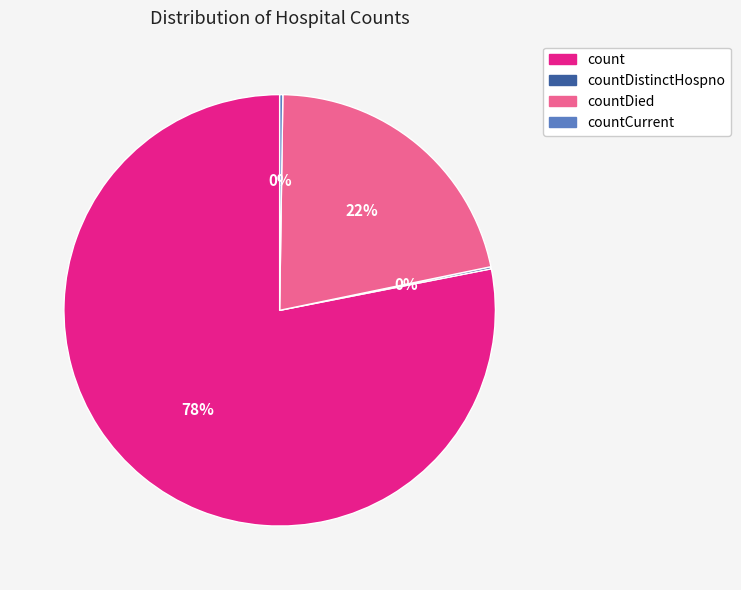

To the nearest percent, what is the difference between the largest and smallest slice percentages?

78%